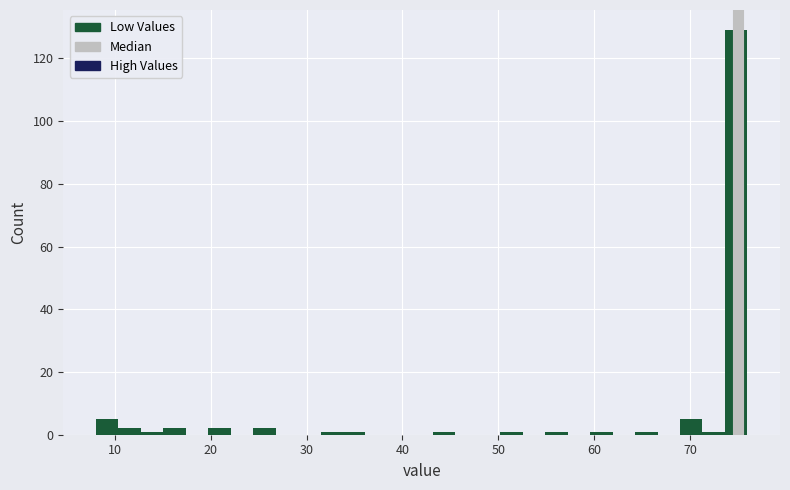

Around what value on the x-axis is the tallest bar? Give the approximate position of its centre, as read against the axis.

75